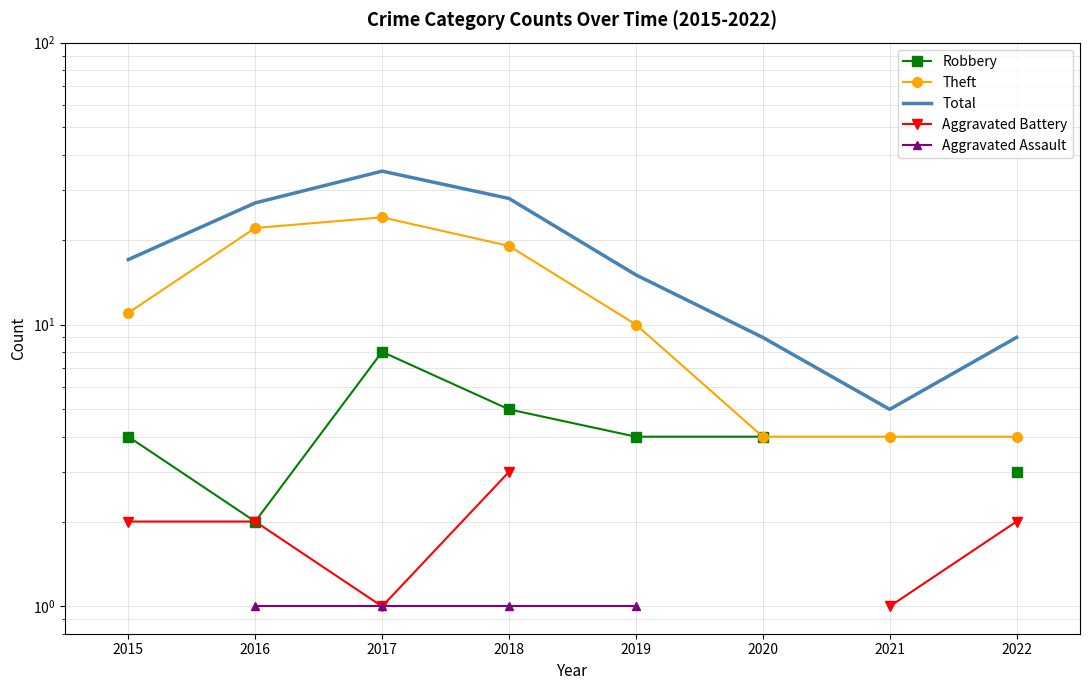

What is the average value of the Theft series?

12.2